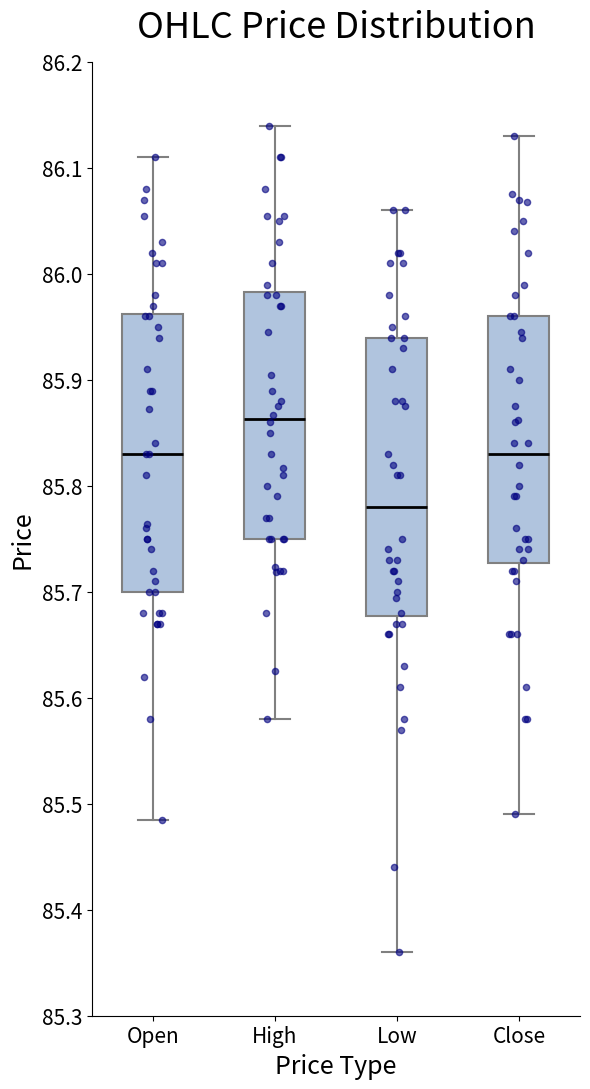

Reading left to right, transcribe this box plot: for each box, give where its median line is, the range the box spans, and where its two whiskers end, as read against the y-axis. The values are not printed on the chart, so give them approximately, as read against the axis.

Open: median 85.83, box 85.70 to 85.96, whiskers 85.49 to 86.11
High: median 85.86, box 85.75 to 85.98, whiskers 85.58 to 86.14
Low: median 85.78, box 85.68 to 85.94, whiskers 85.36 to 86.06
Close: median 85.83, box 85.73 to 85.96, whiskers 85.49 to 86.13